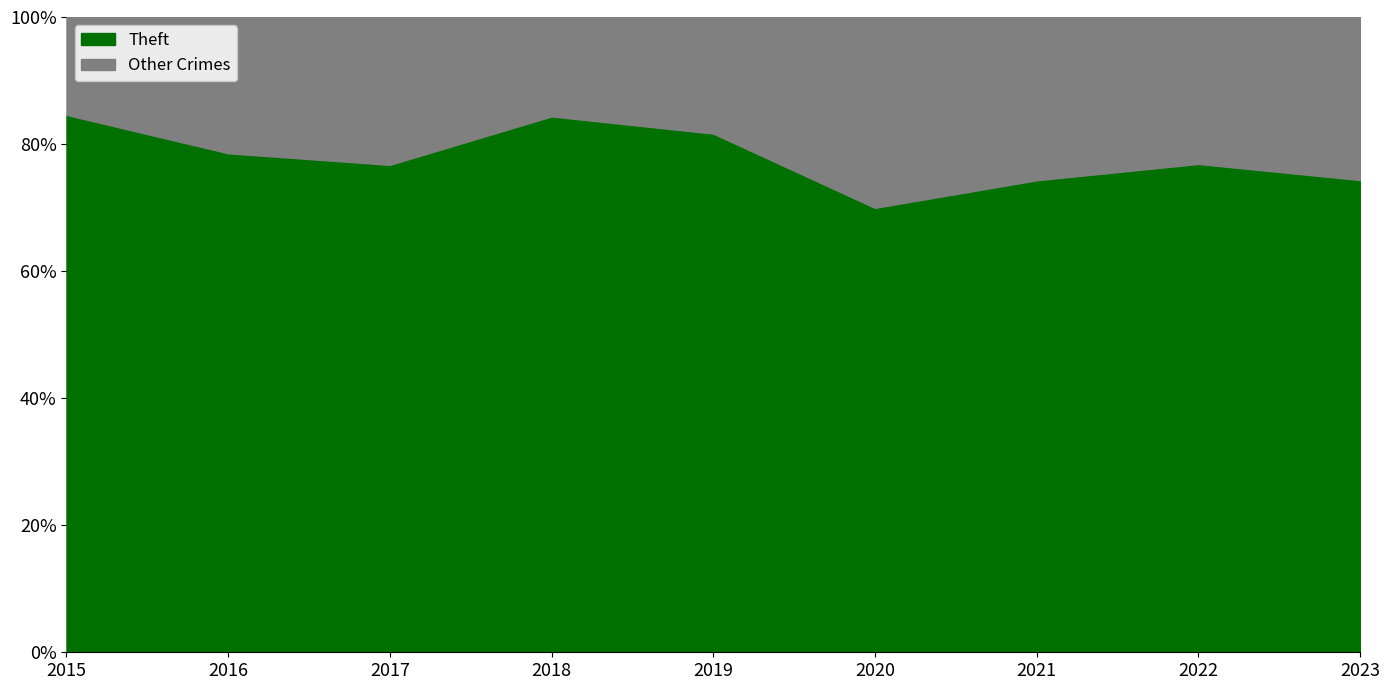

What is the difference between the maximum and minimum values in the Theft series?

14.6